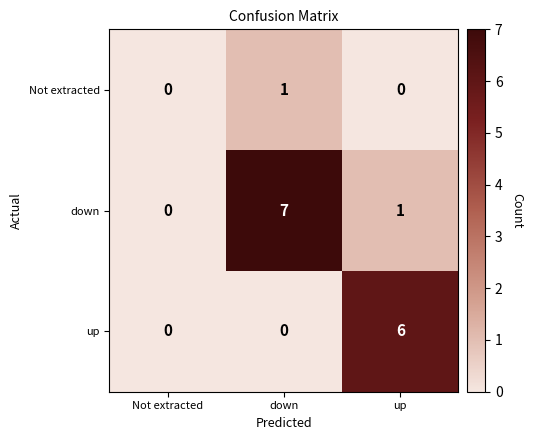

What is the difference between the up values at up and down?

6